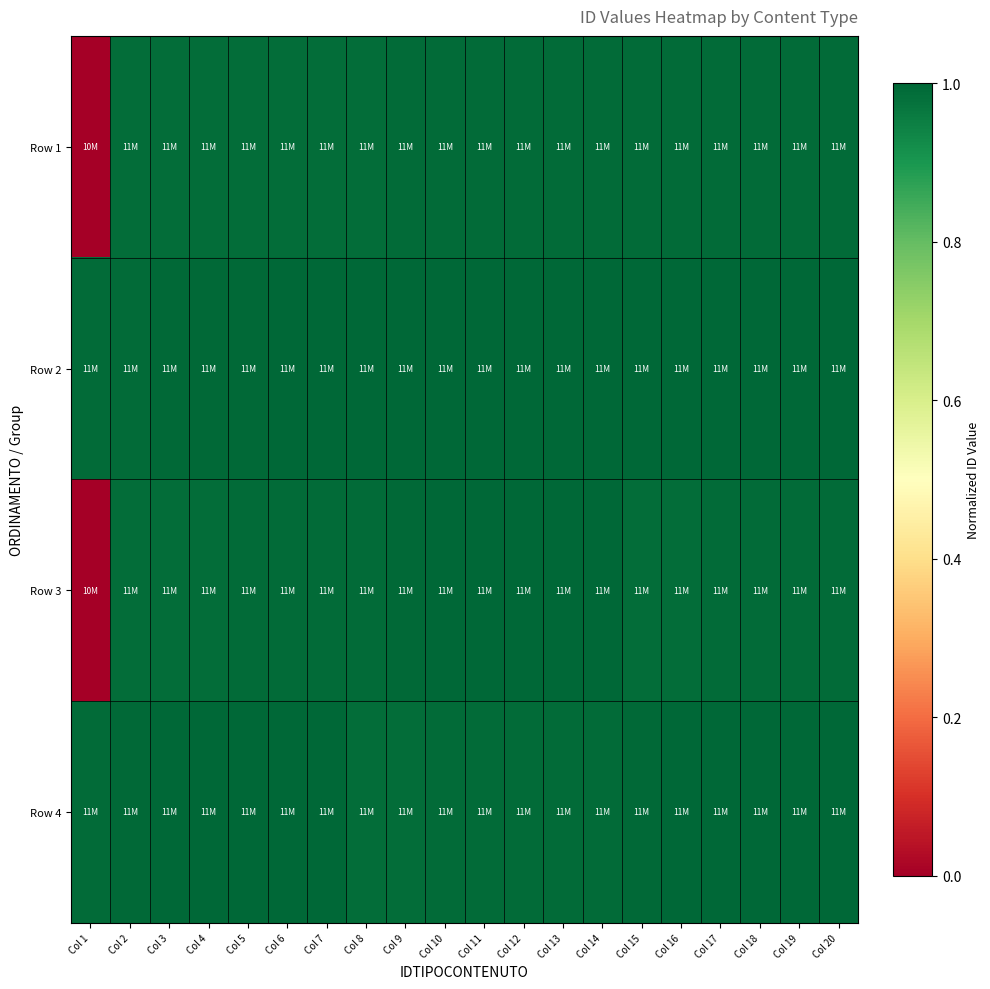

Which series changed the most between Col 5 and Col 15?

Row 2